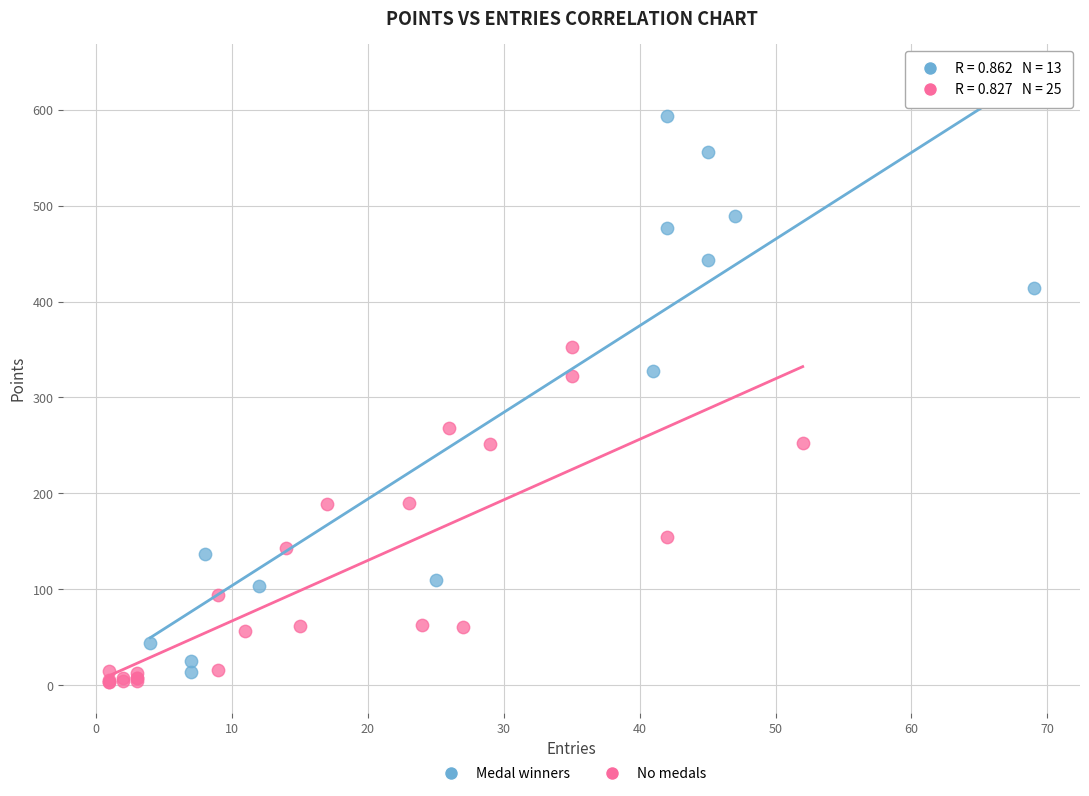

Which series reaches the maximum Y coordinate?

Medal winners